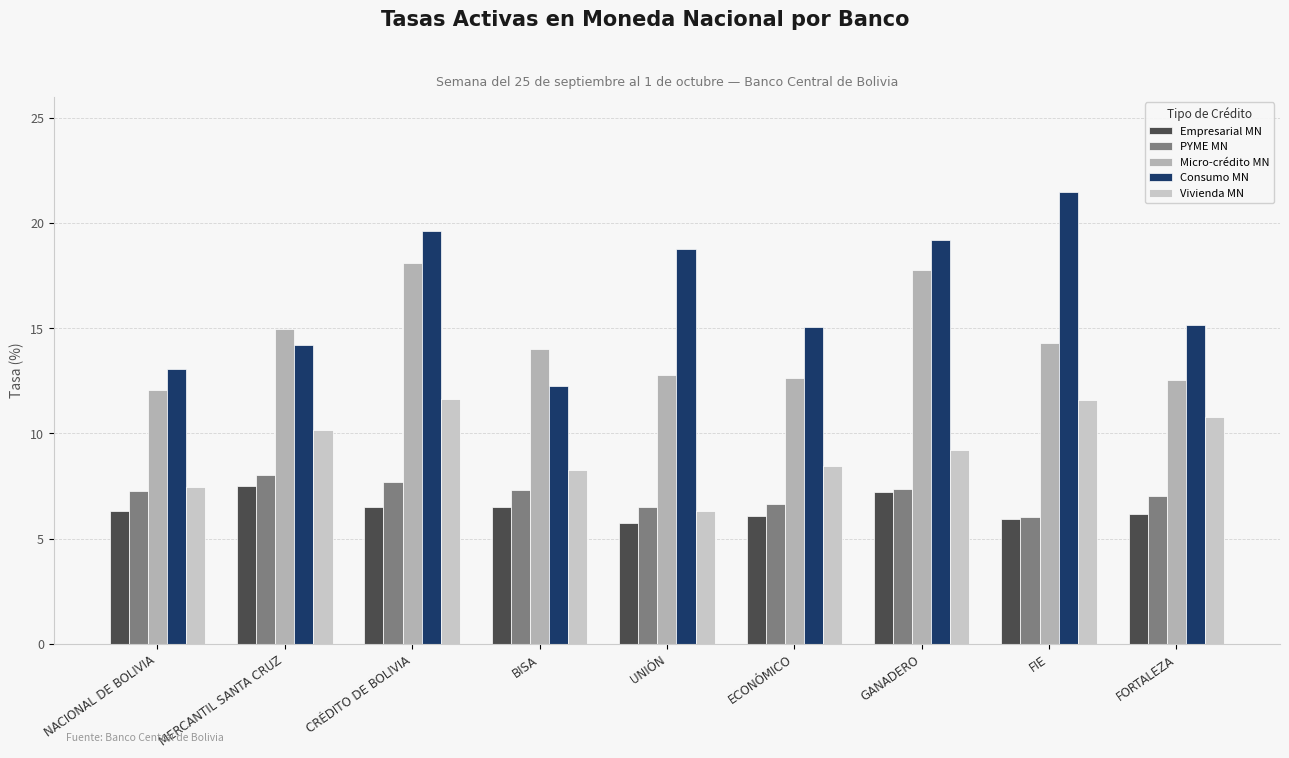

At which label is PYME MN closest to 7?

FORTALEZA